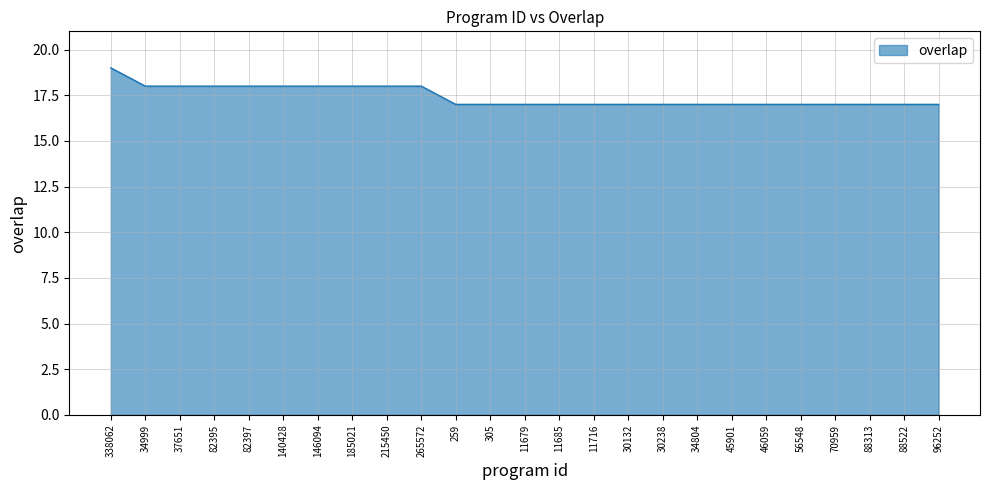

Read the value at 11716.

17